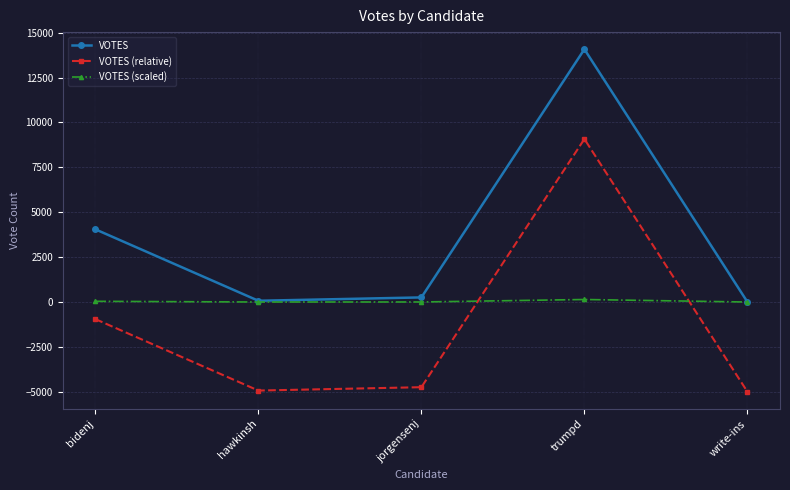

What is the spread (max minus min) of values at jorgensenj?

5000.0